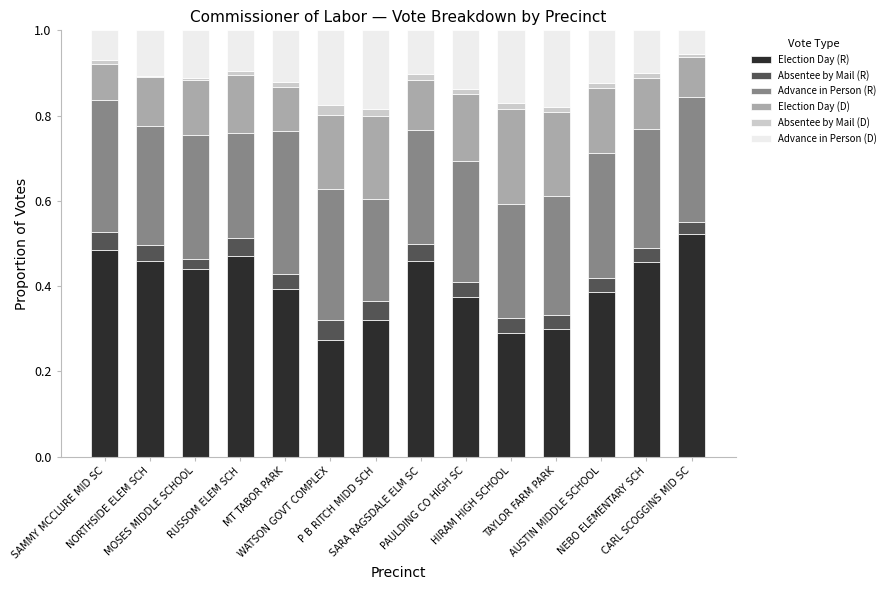

How many categories are shown in the chart?

14